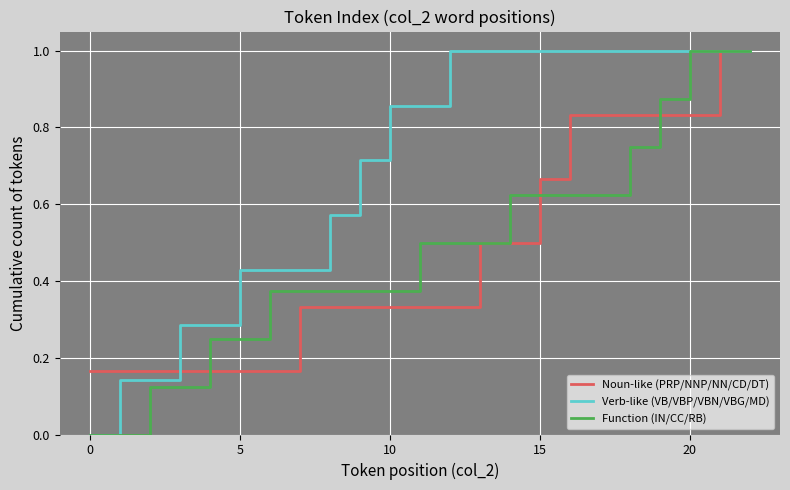

Is this an area chart (filled region under the line)?

No